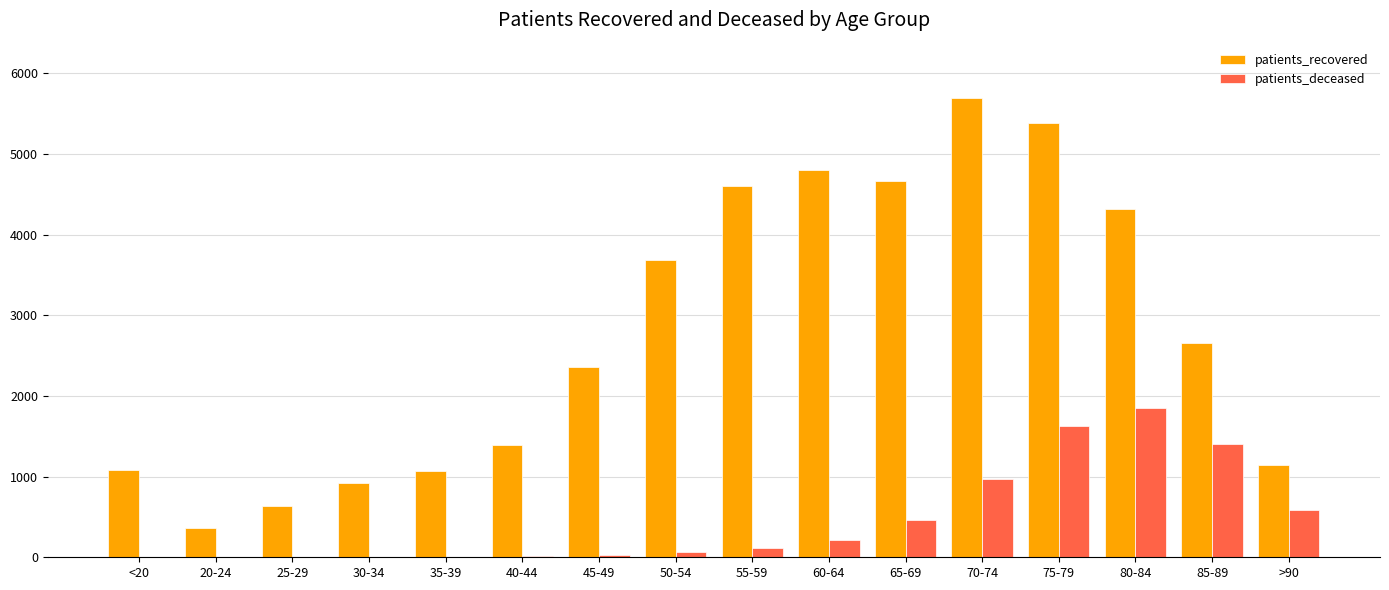

Which category has the highest value in the patients_deceased series?

80-84